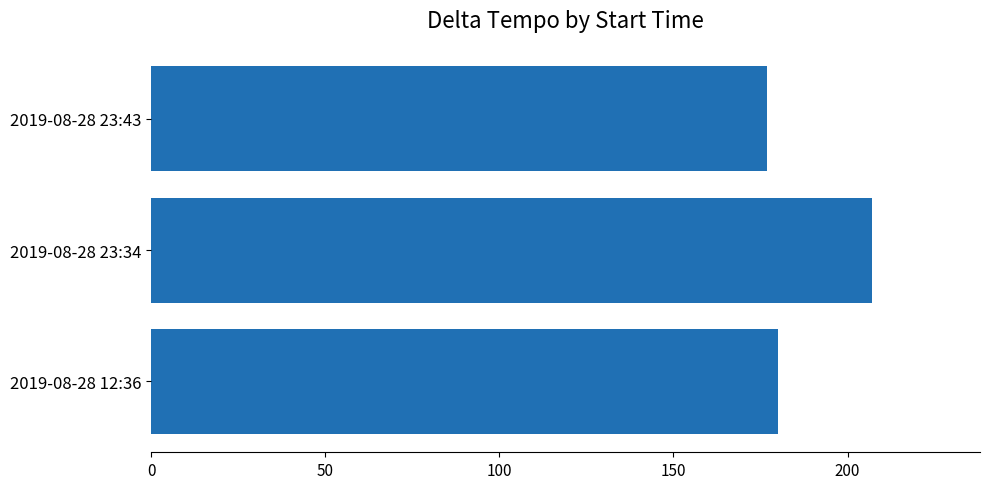

What is the smallest value displayed?

177